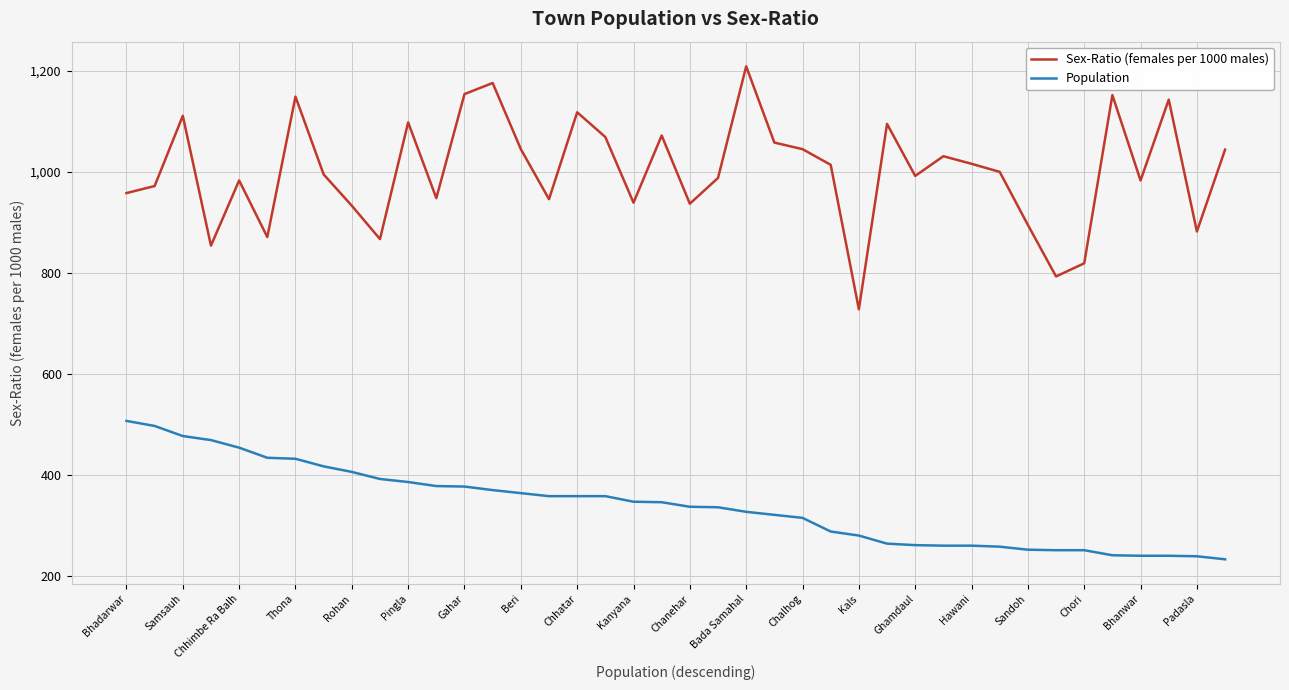

How many series are shown in this chart?

2